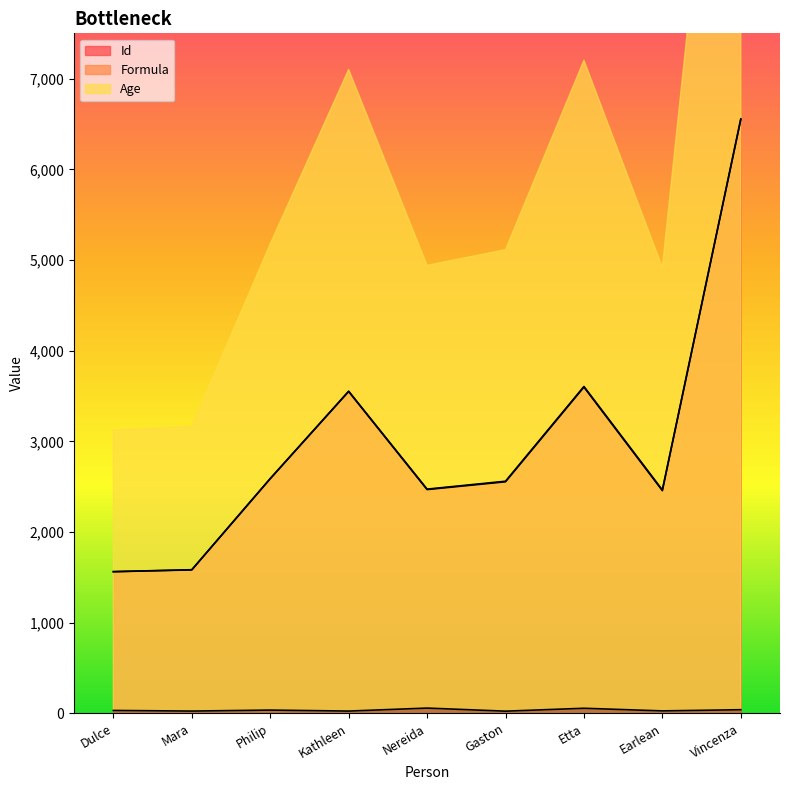

Is the value of Id at Philip greater than the value of Age at Gaston?

Yes